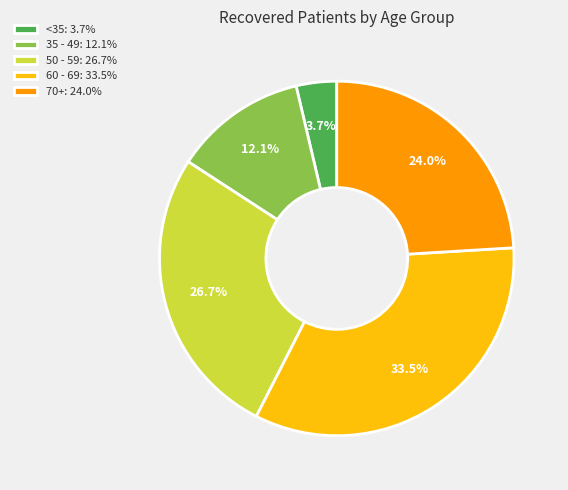

What is the smallest slice in the pie chart?

<35: 3.7%